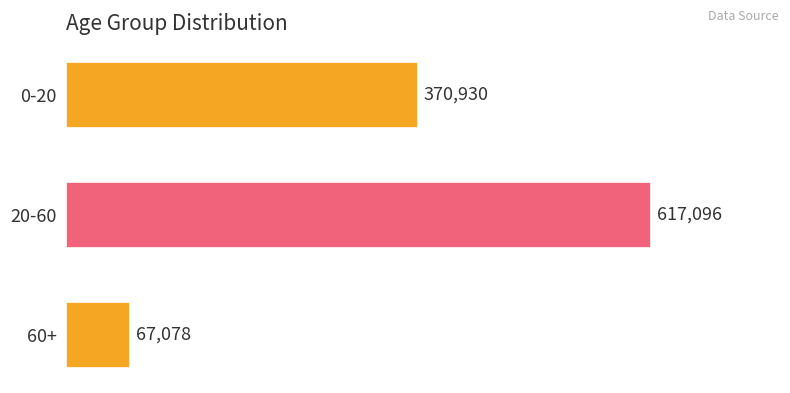

Is it true that the value at 0-20 is 138754?

False